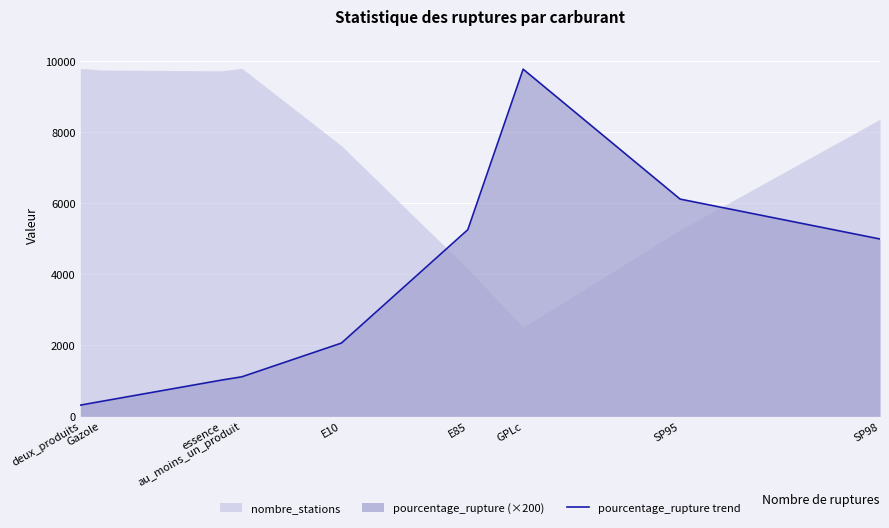

What is the difference between the maximum and second lowest values?

9360.0